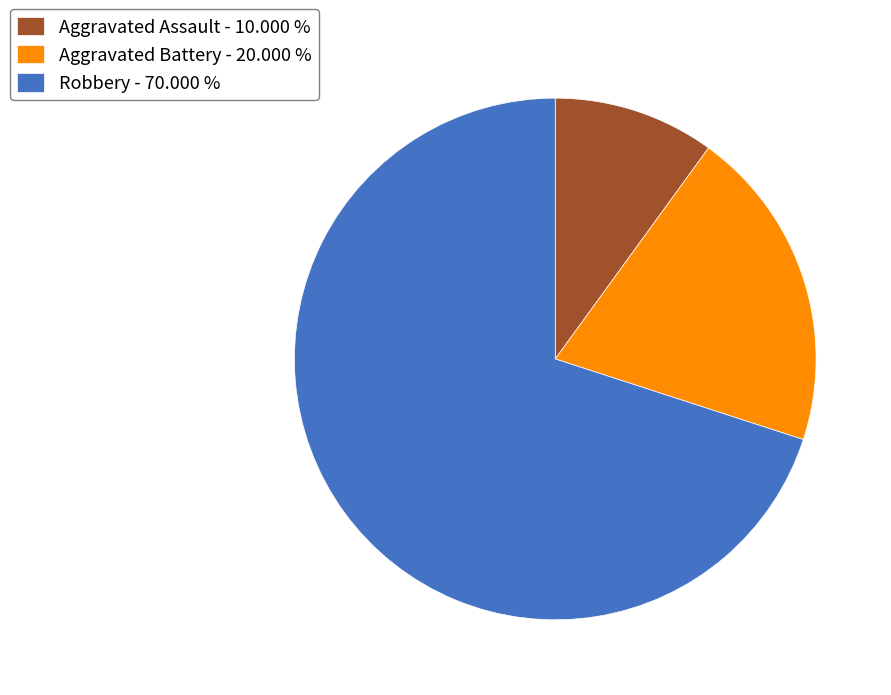

What is the ratio of the value at Aggravated Assault to the value at Robbery?

0.1